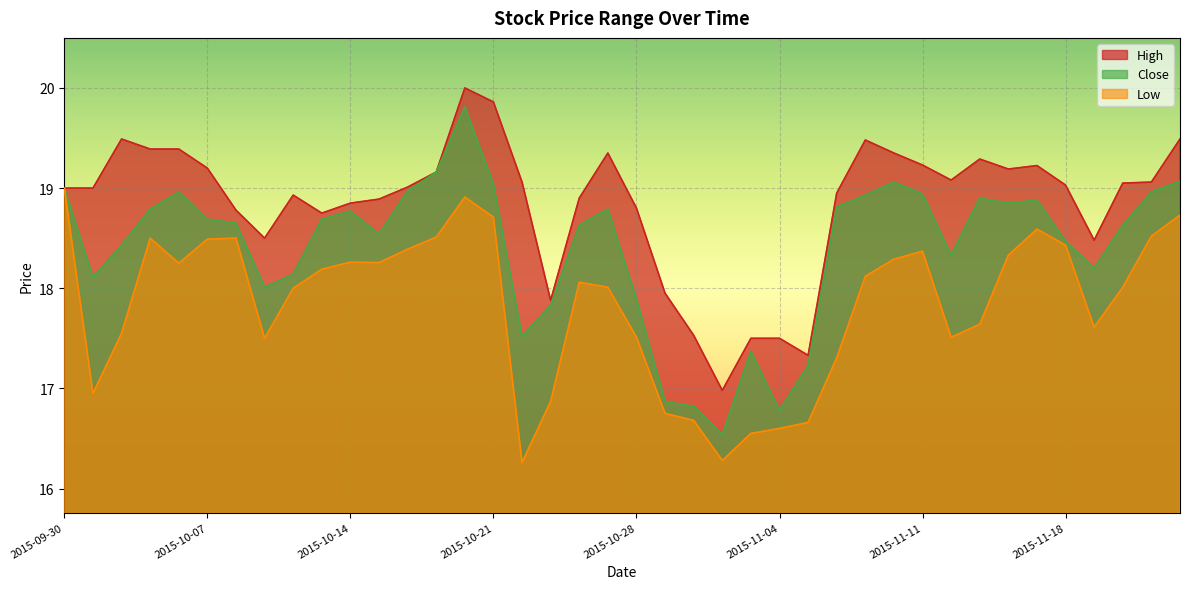

What is the difference between the highest and lowest values at 2015-11-17?

0.6